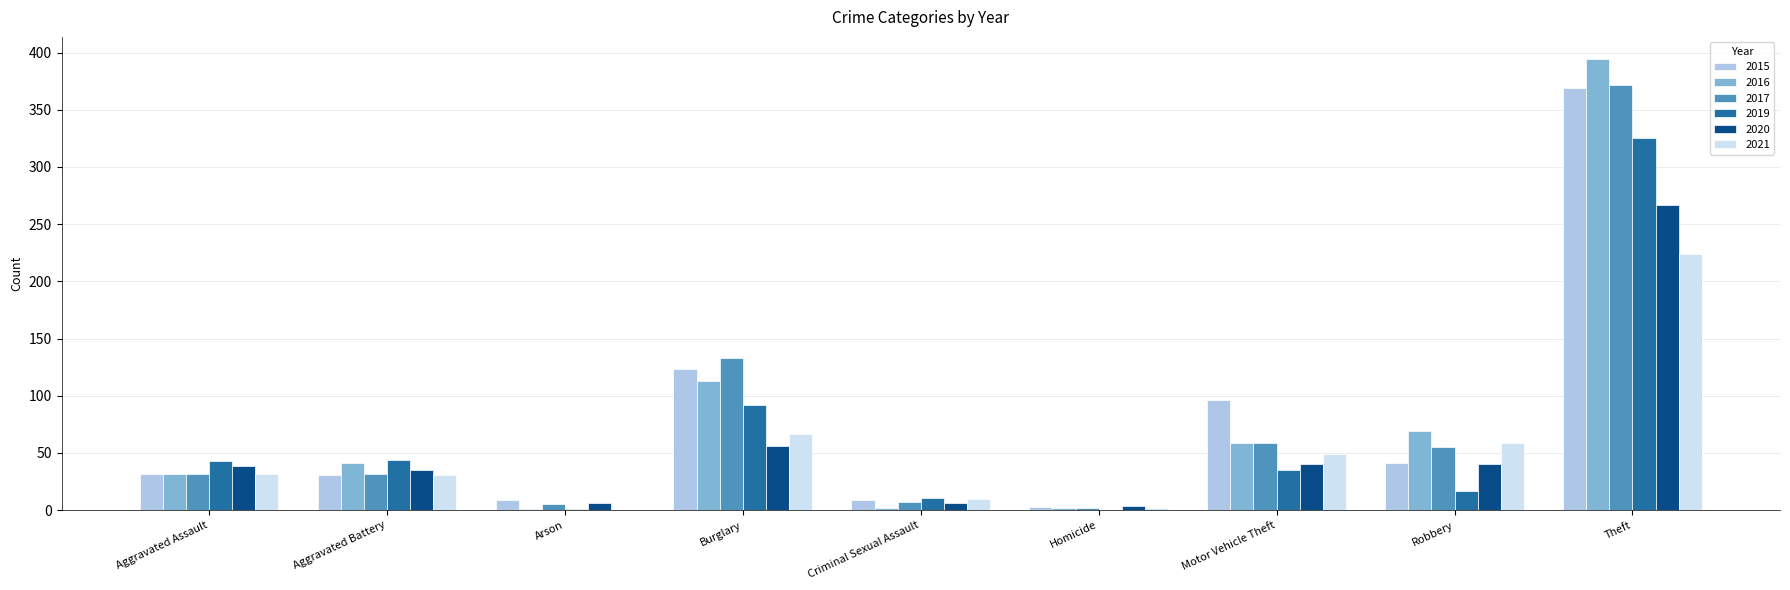

What is the approximate value of 2020 at Burglary?

56